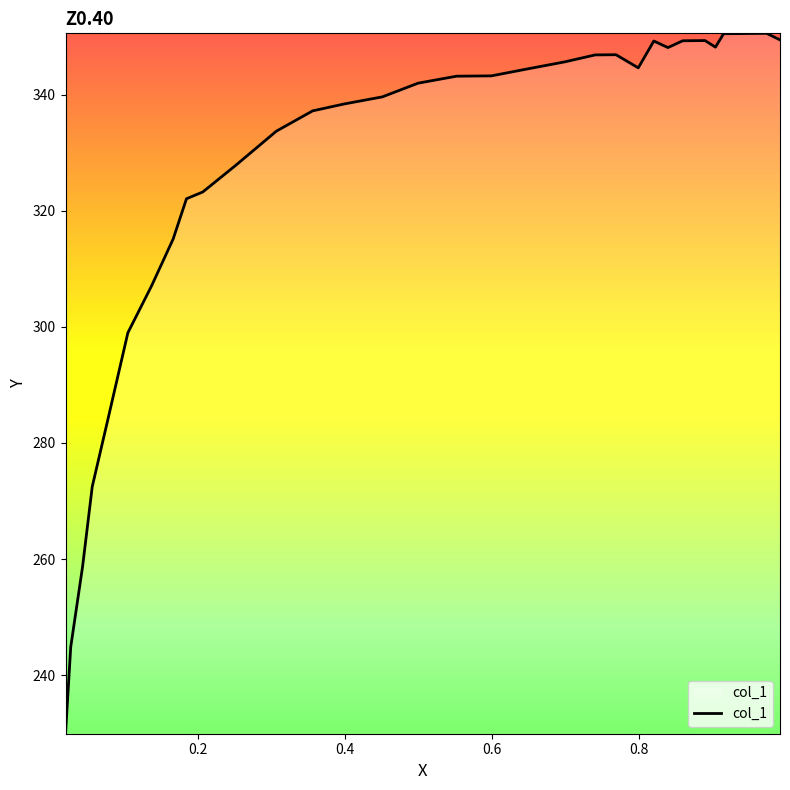

What is the maximum value shown in the chart?

350.5